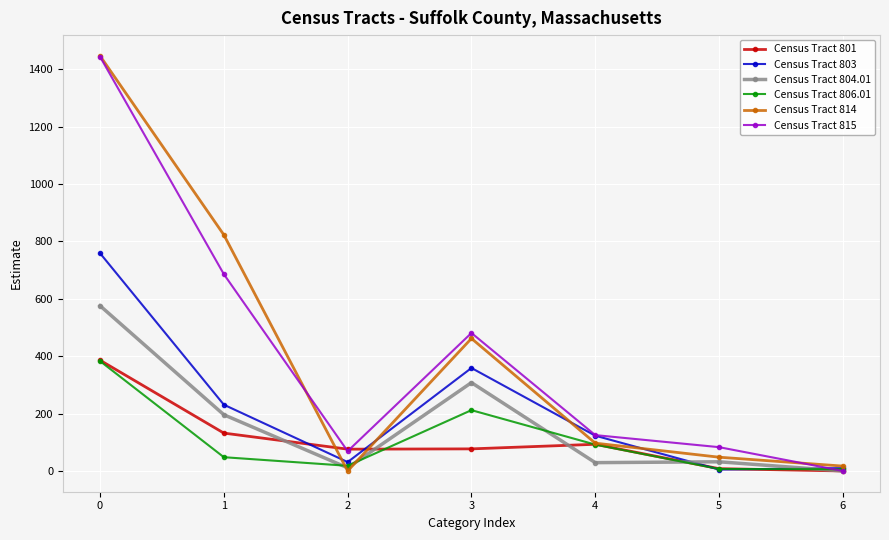

Does the chart have visible grid lines?

Yes